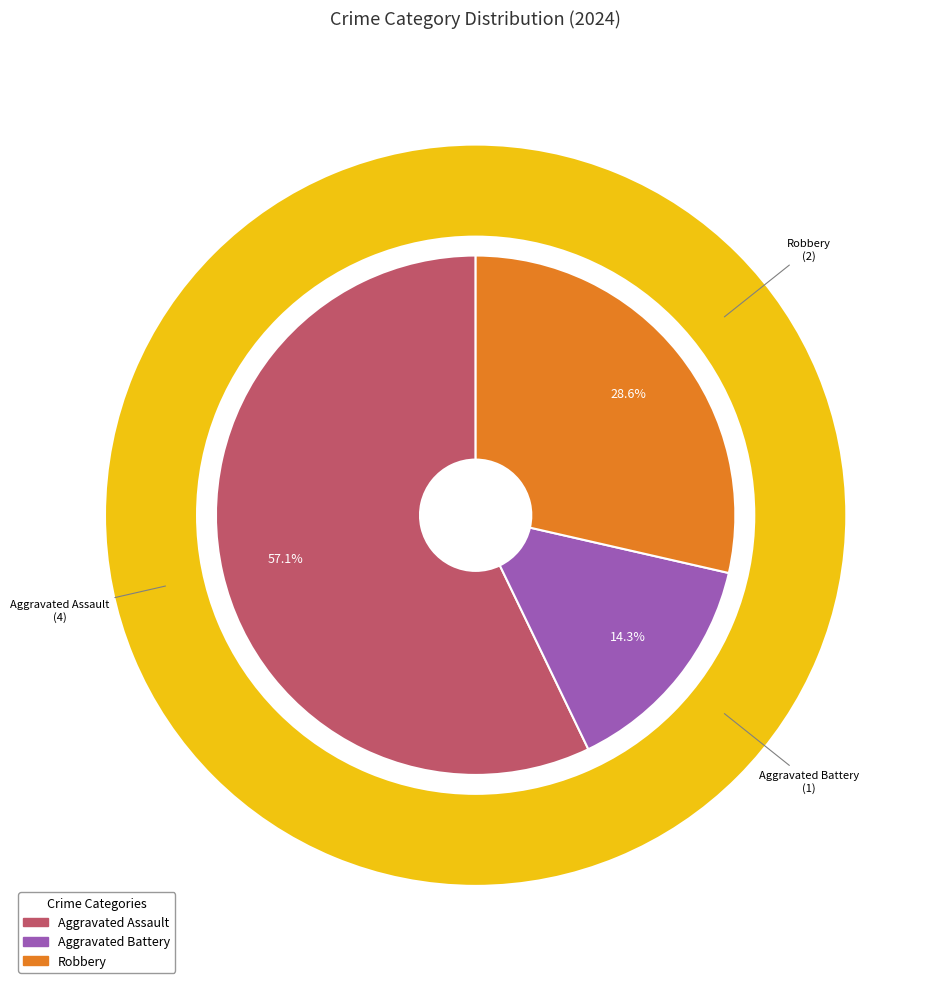

Approximately how many times larger is the value at Aggravated Battery compared to Aggravated Assault?

0.2